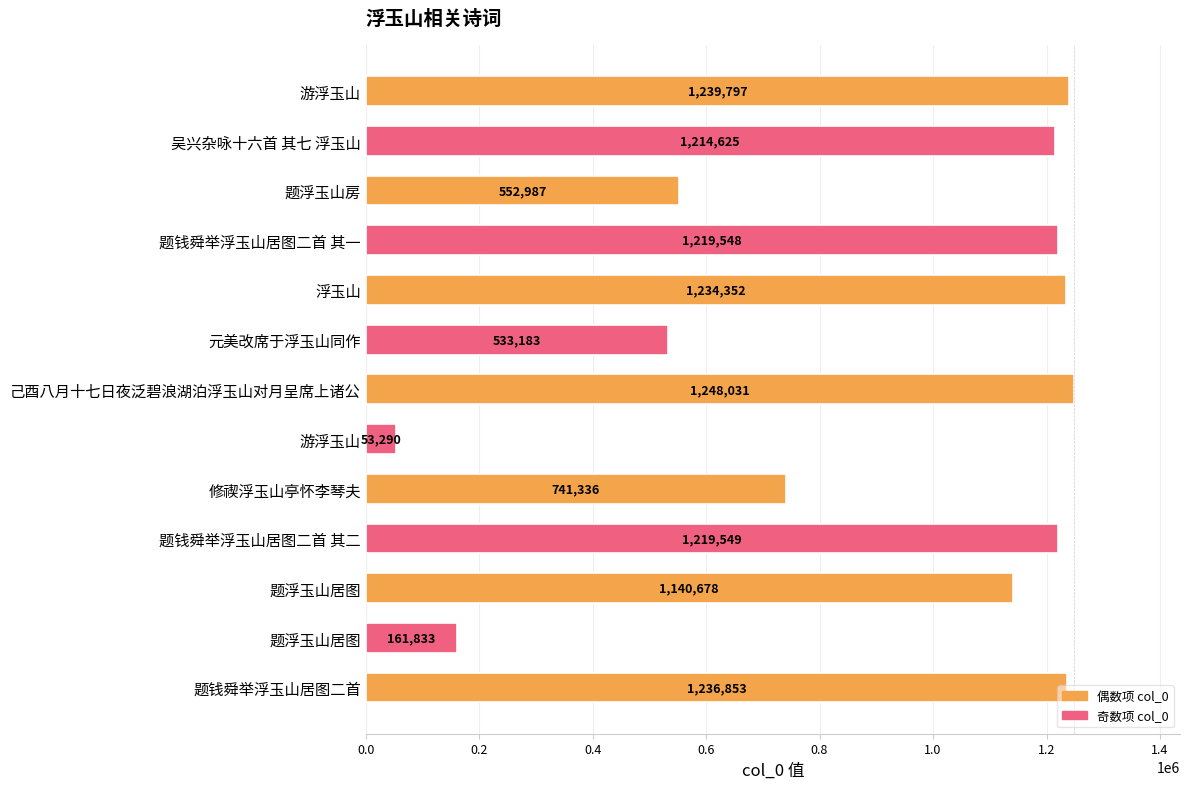

Are the bars horizontal?

Yes